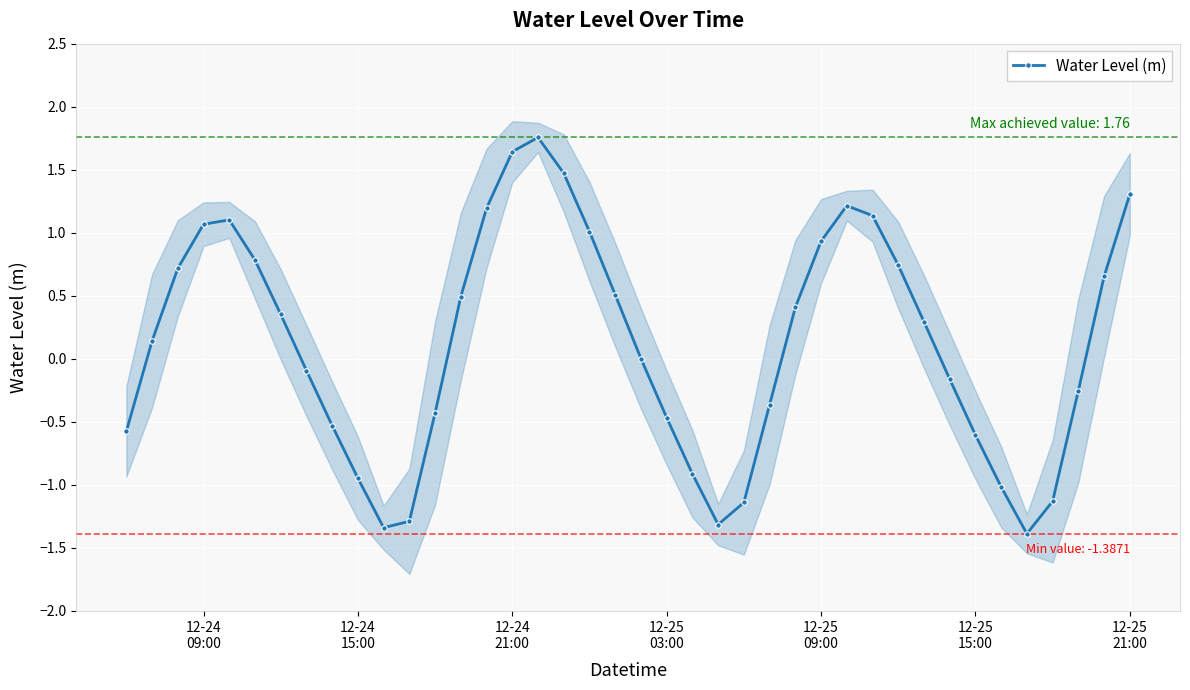

True or false: Water Level (m) has more than 1 interior local peaks.

True